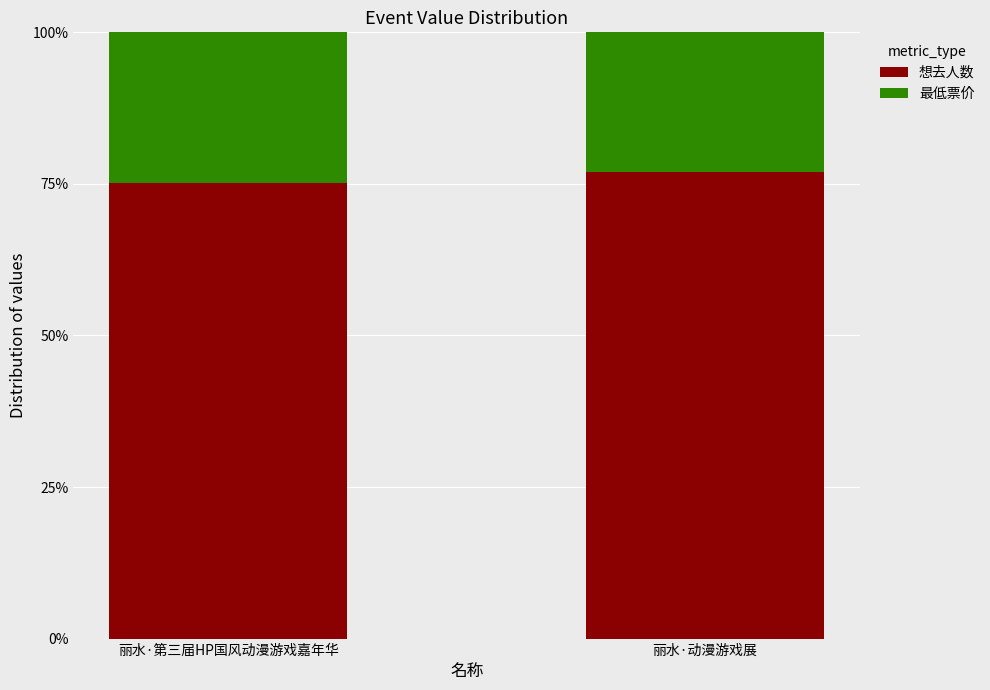

What is the sum of the 想去人数 values at 丽水·动漫游戏展 and 丽水·第三届HP国风动漫游戏嘉年华?

152.1